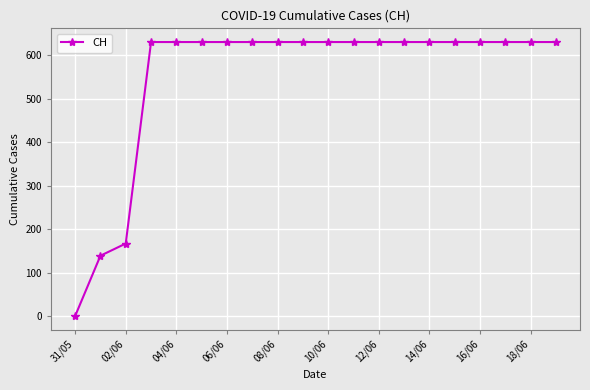

Reading left to right, transcribe all the data shown in this chart.

0	139	167	631	631	631	631	631	631	631	631	631	631	631	631	631	631	631	631	631